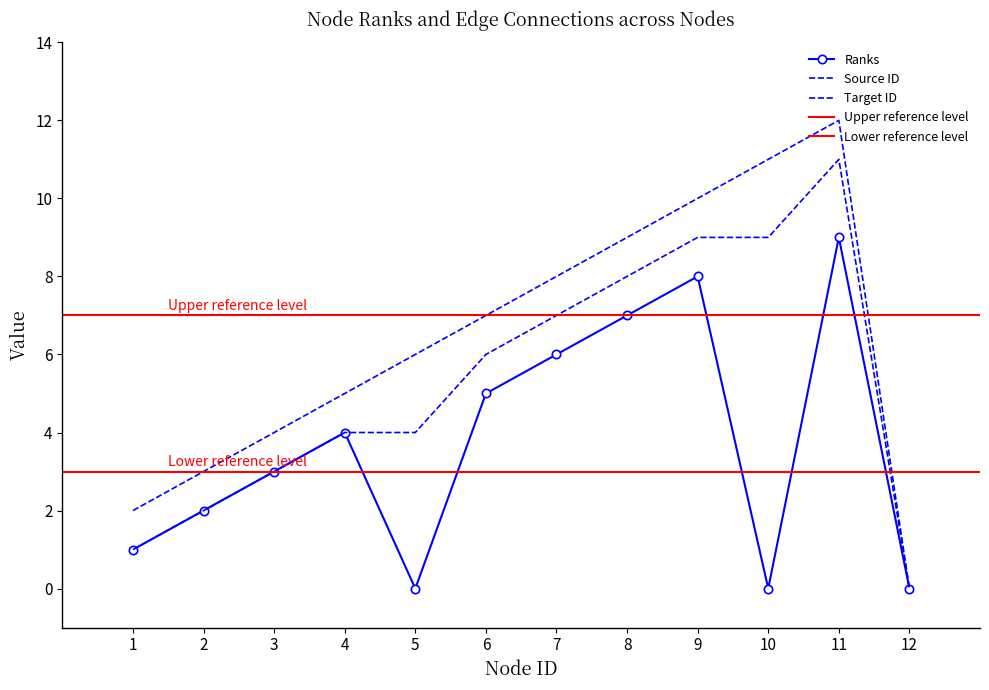

How many interior local peaks does the Ranks series have?

3